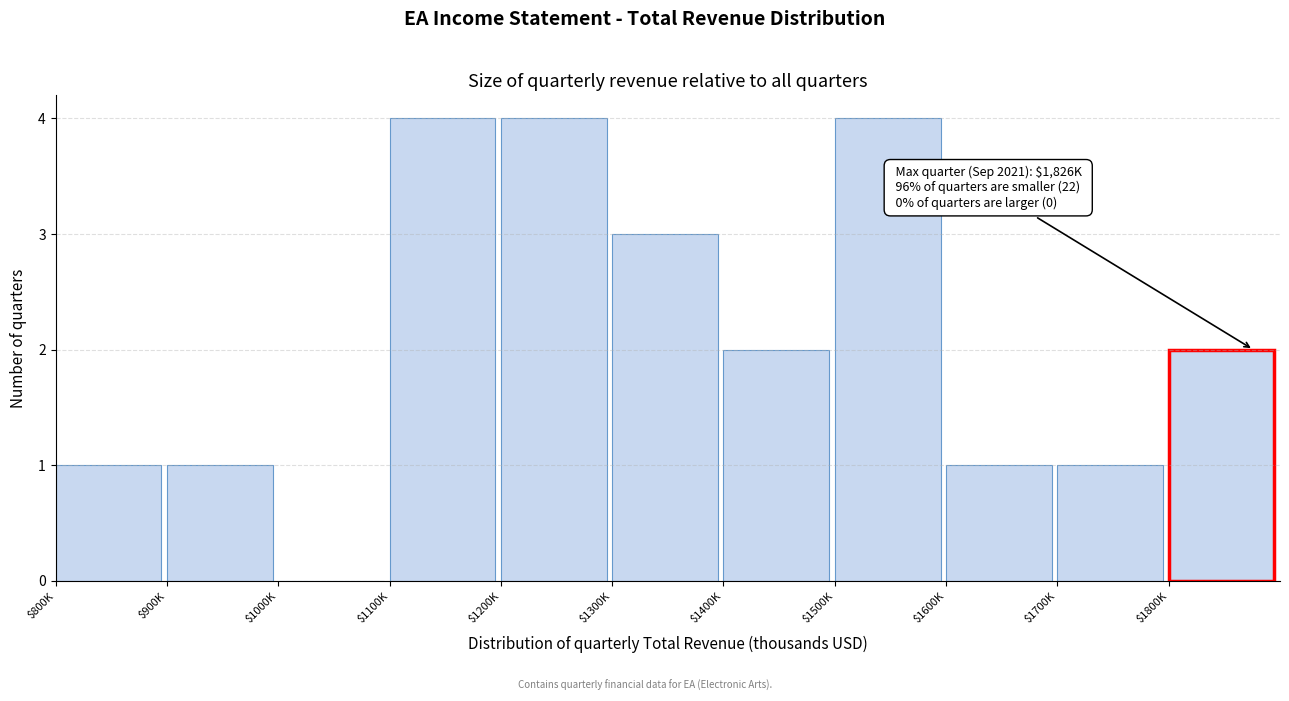

The value at $1500K is 2. True or false?

False